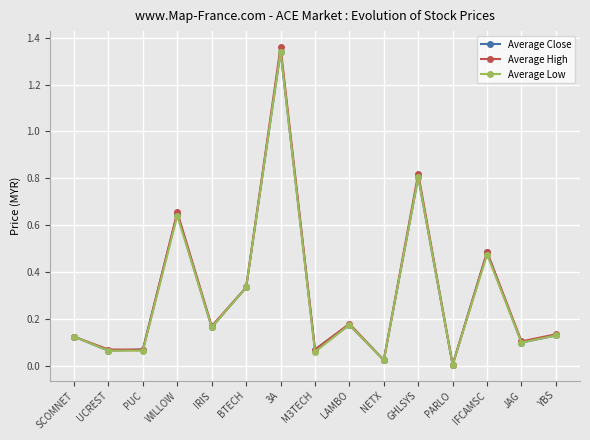

Which label corresponds to the largest value in the chart?

3A